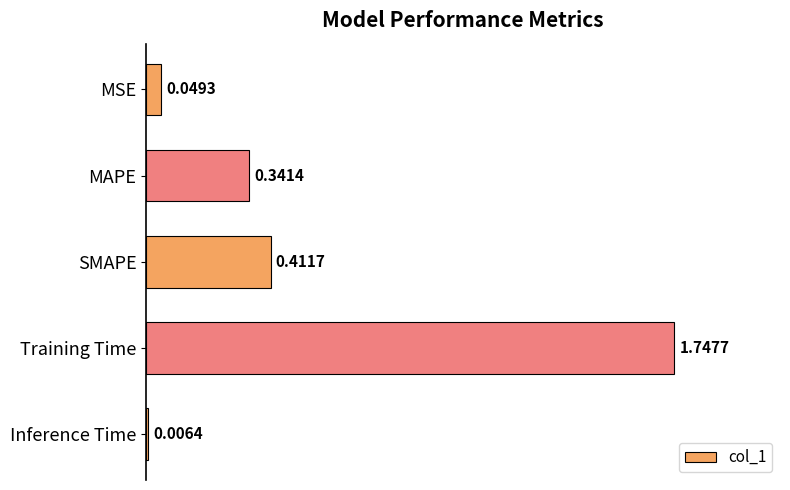

Rank the categories by value from lowest to highest.

Inference Time, MSE, MAPE, SMAPE, Training Time